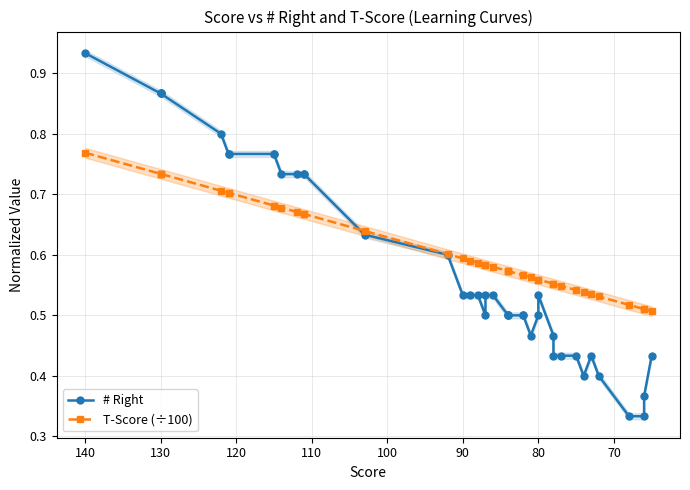

At how many categories does at least one series exceed 0?

40